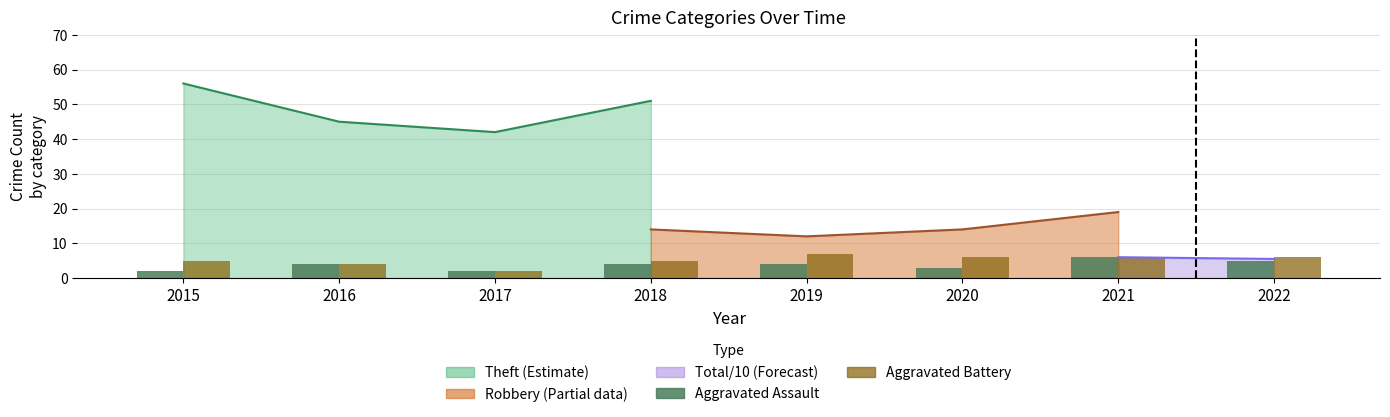

What is the sum of the Aggravated Battery values at 2021 and 2015?

11